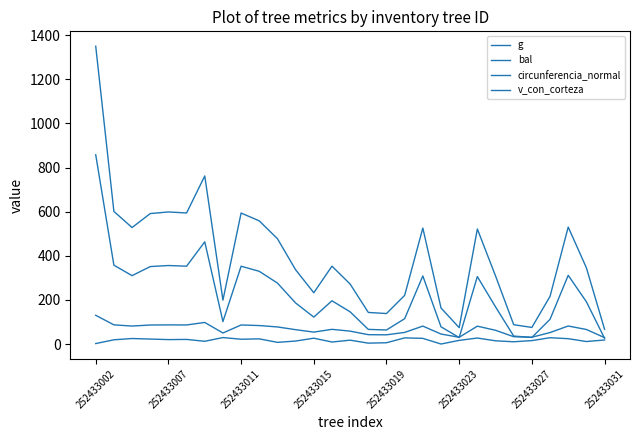

How many lines are shown in the chart?

4